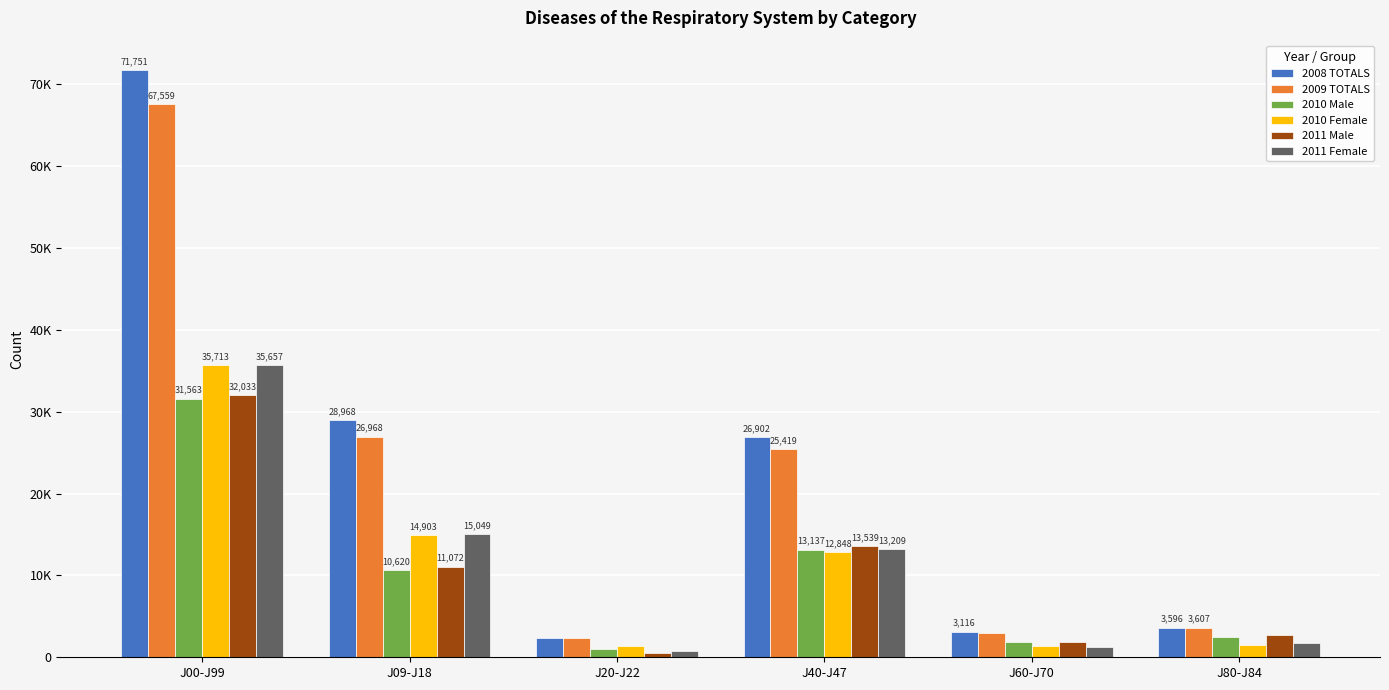

What is the difference between the maximum and minimum values in the 2010 Male series?

30587